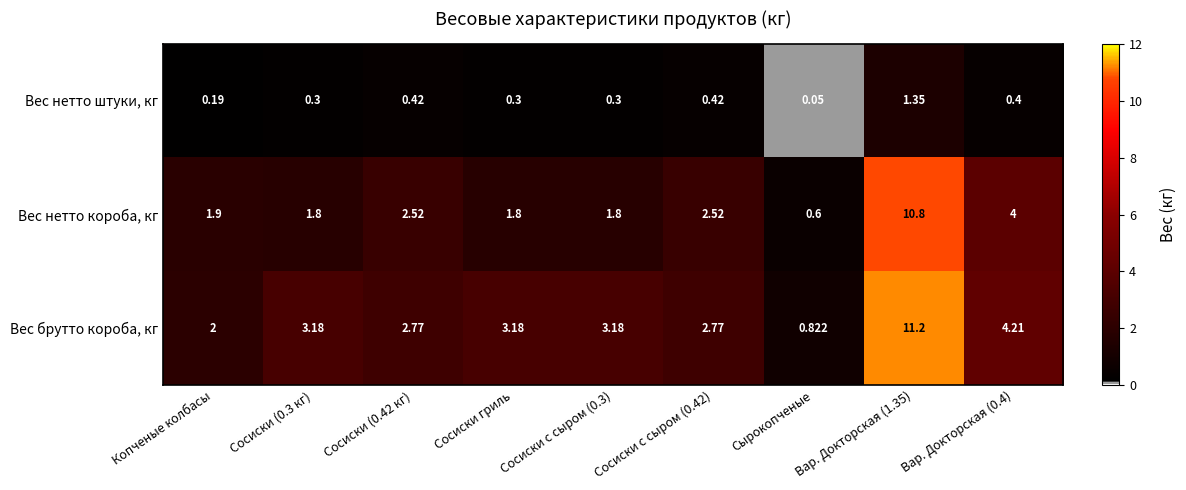

Which category has the lowest value across all series?

Сырокопченые